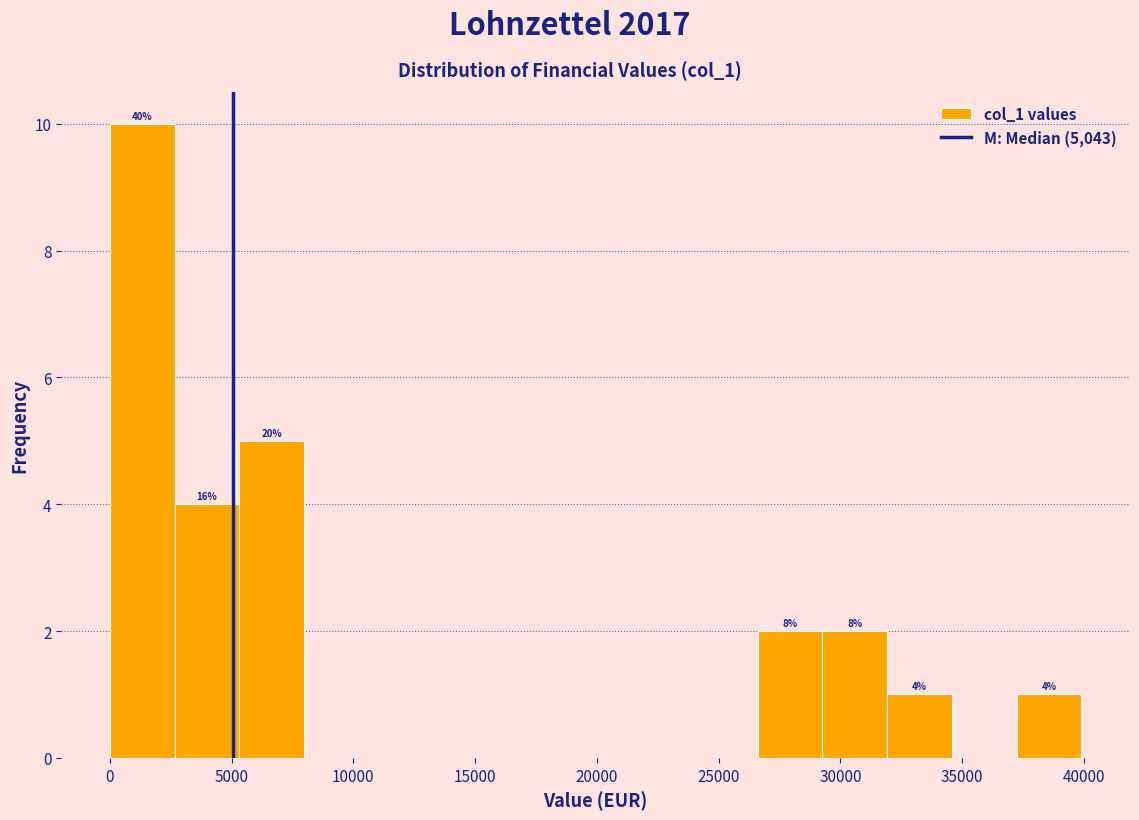

Which range on the x-axis has the tallest bar?

0 to 2500